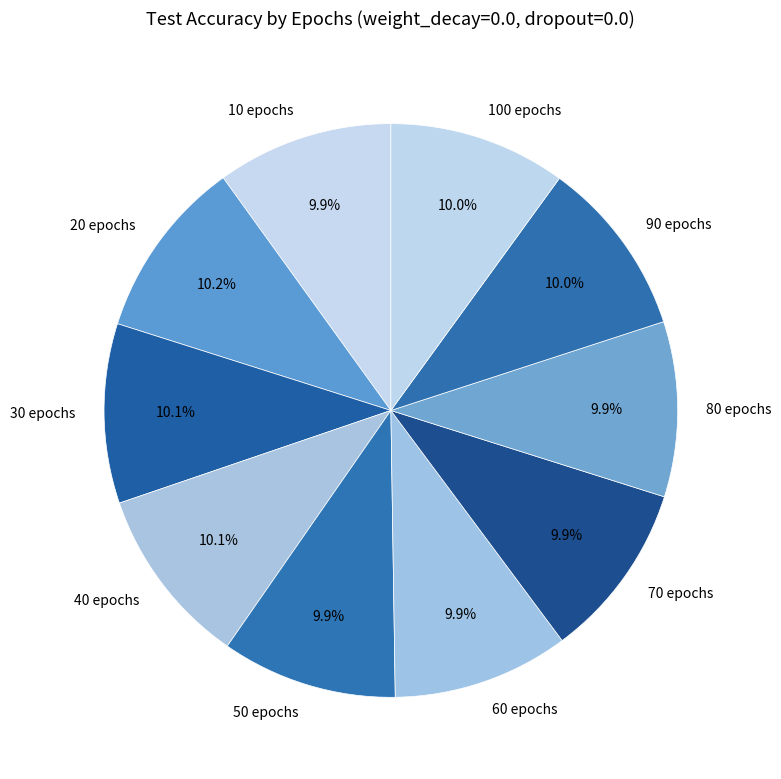

Combined, what portion of the pie is 40 epochs and 30 epochs?

20.2%